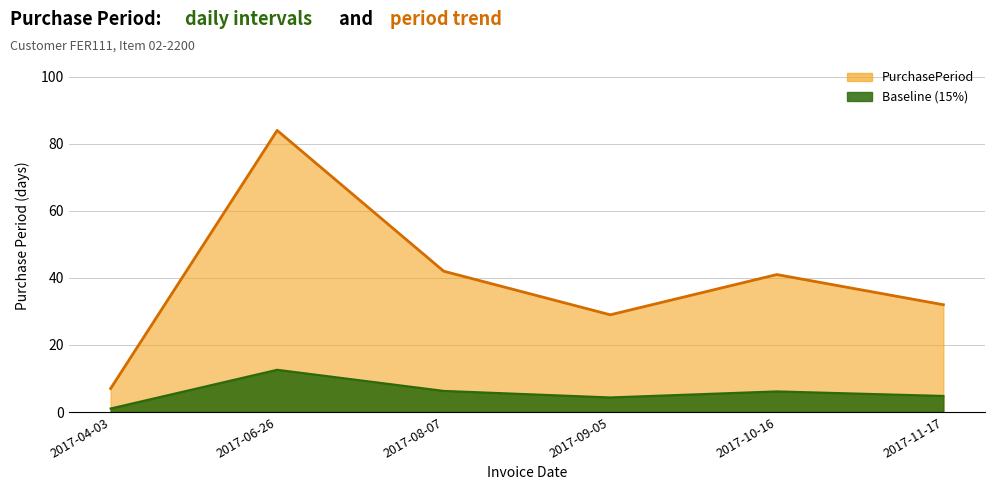

How many interior local peaks (higher than both neighbors) does the data have?

2